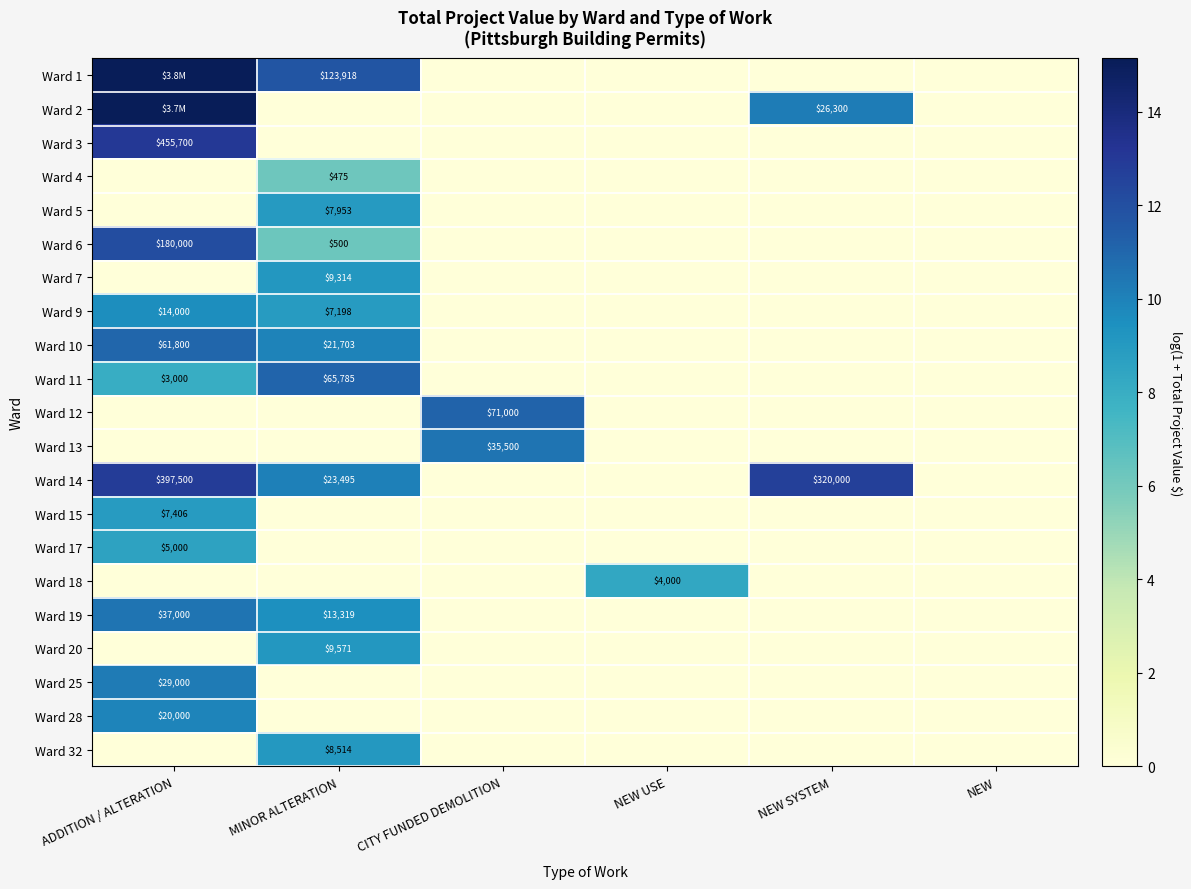

Between NEW USE and NEW, which series saw the biggest shift?

Ward 18